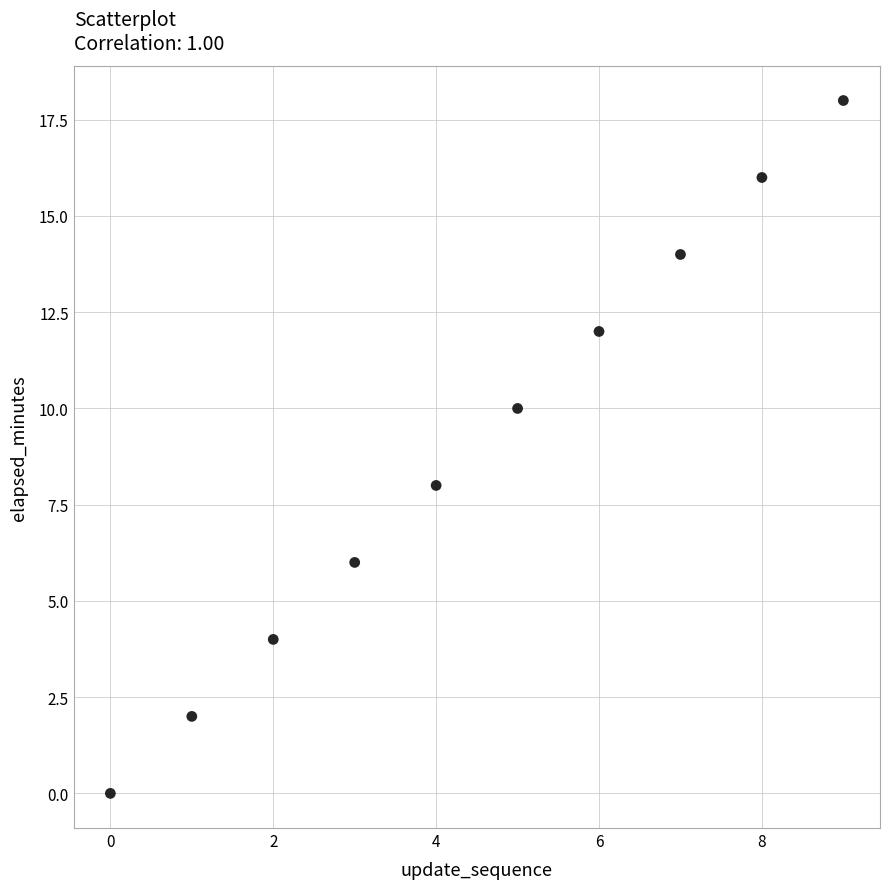

What is the average Y value?

9